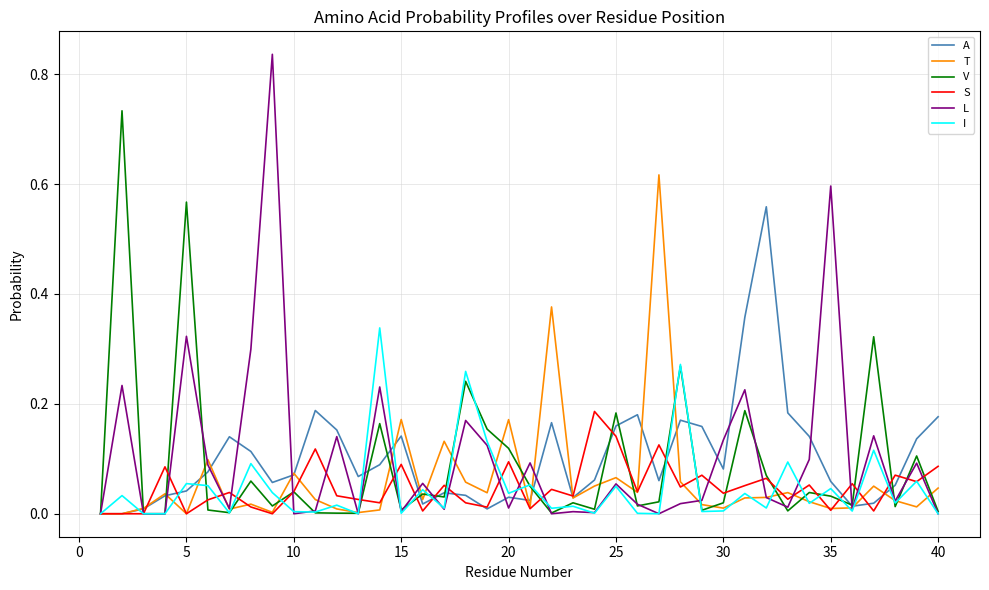

List the series in order of their peak value, lowest first.

S, I, A, T, V, L